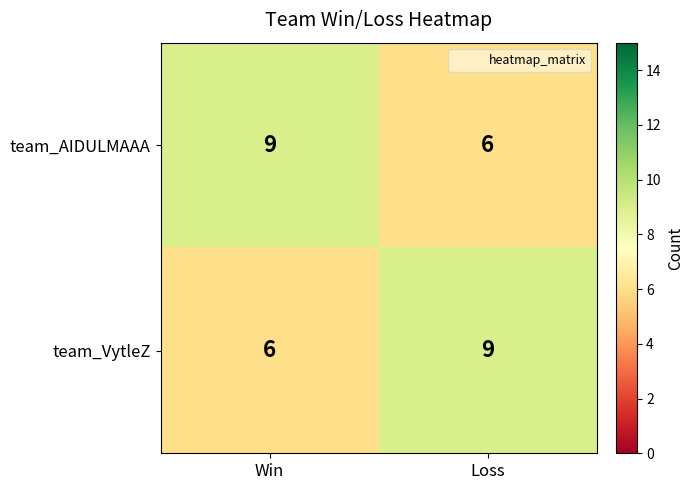

Reading right to left, extract all data points from this chart.

team_AIDULMAAA: 6	9
team_VytleZ: 9	6